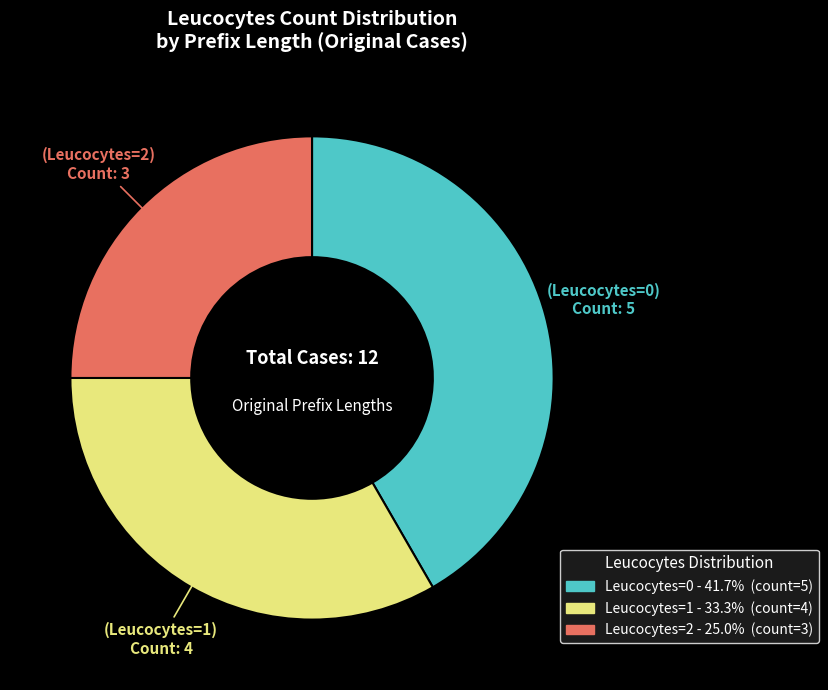

How many slices are in this pie chart?

3